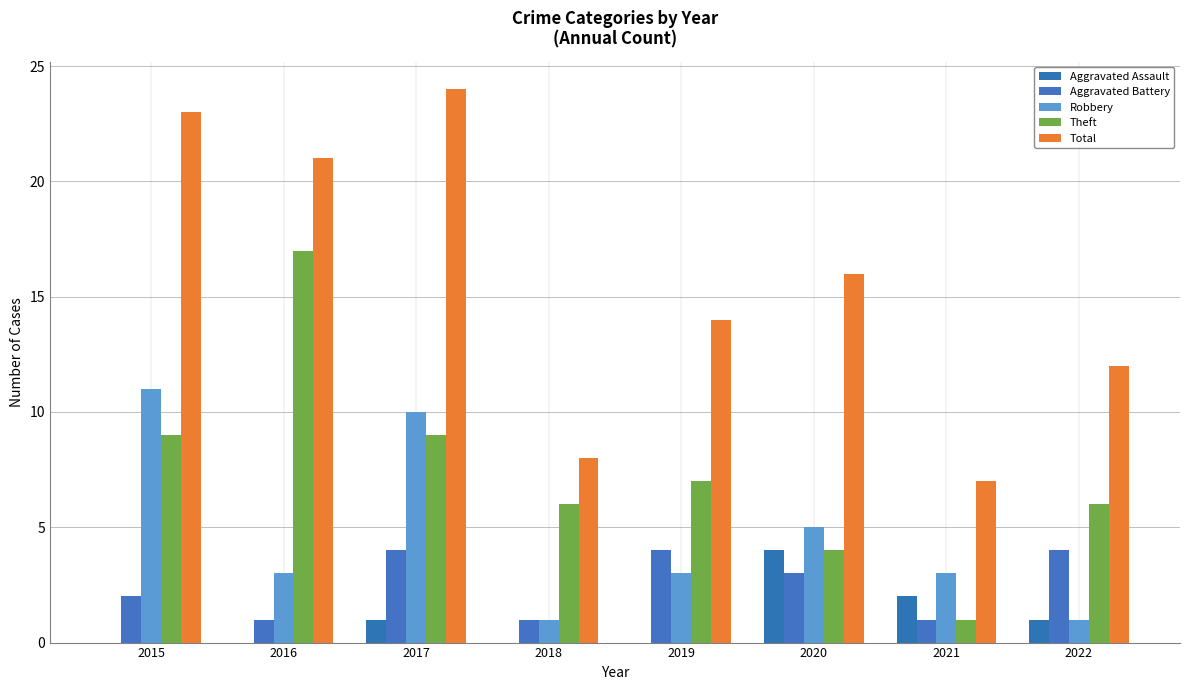

What is the total value across all series at 2022?

24